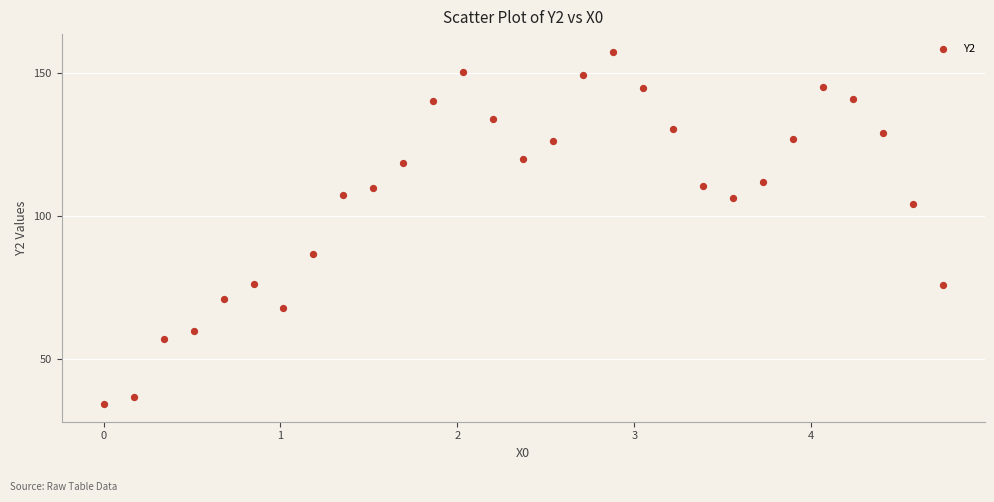

What is the range of Y values (max minus min)?

123.1